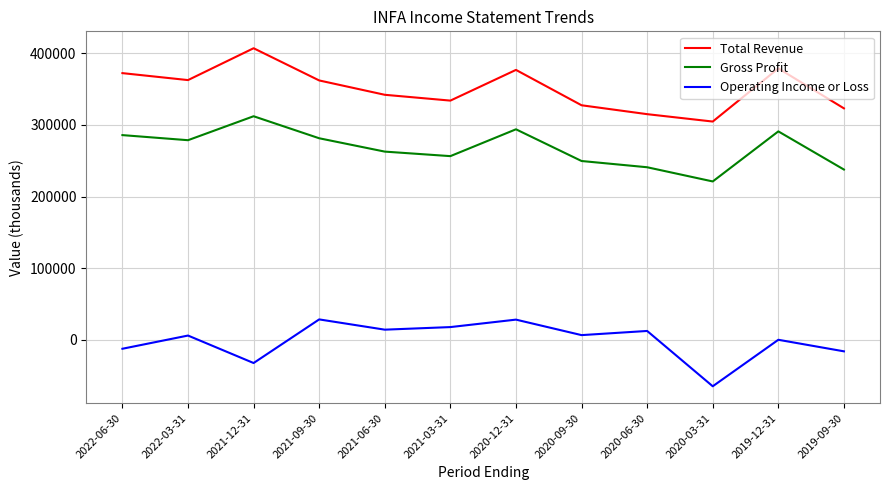

Is the value of Operating Income or Loss at 2020-03-31 greater than the value of Gross Profit at 2019-09-30?

No